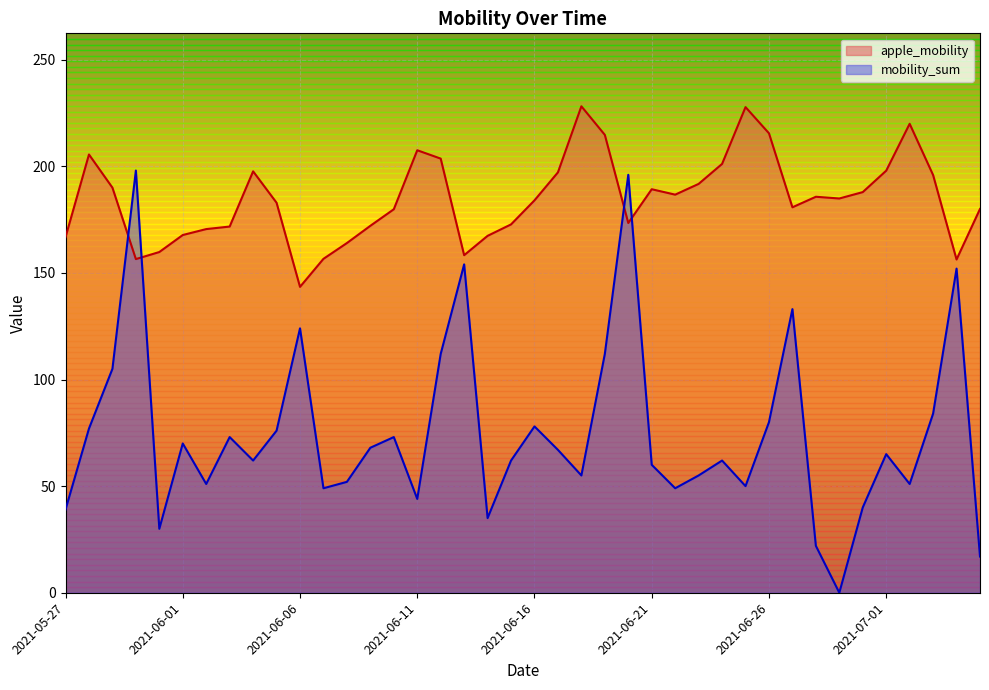

Where is mobility_sum nearest to the value 99?

2021-05-29